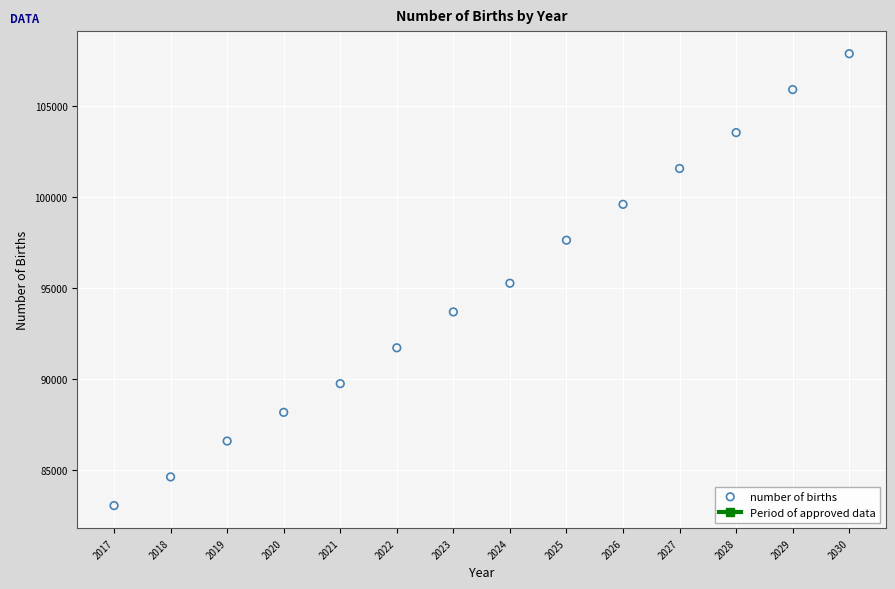

What is the range of Y values (max minus min)?

24803.4